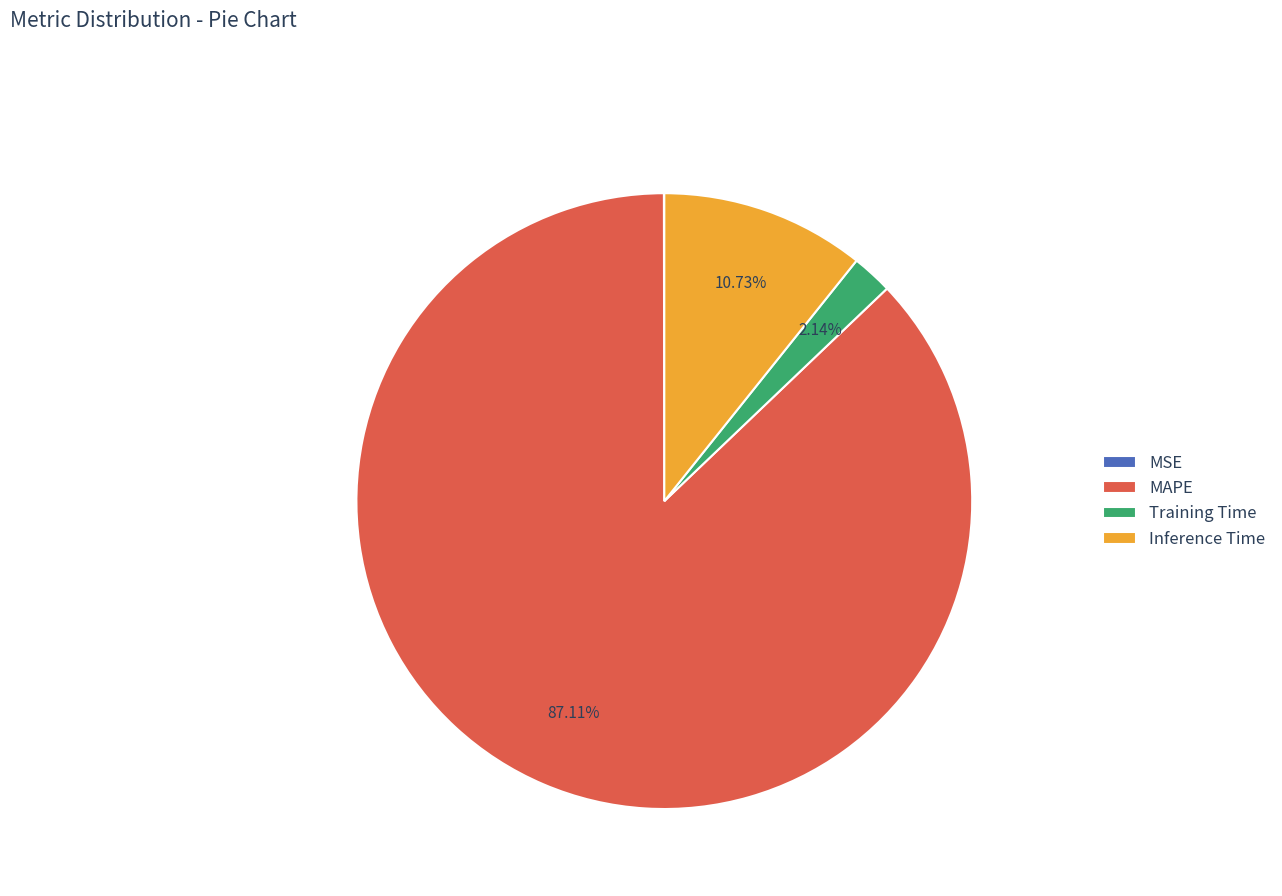

To the nearest percent, what is the average slice percentage?

25%